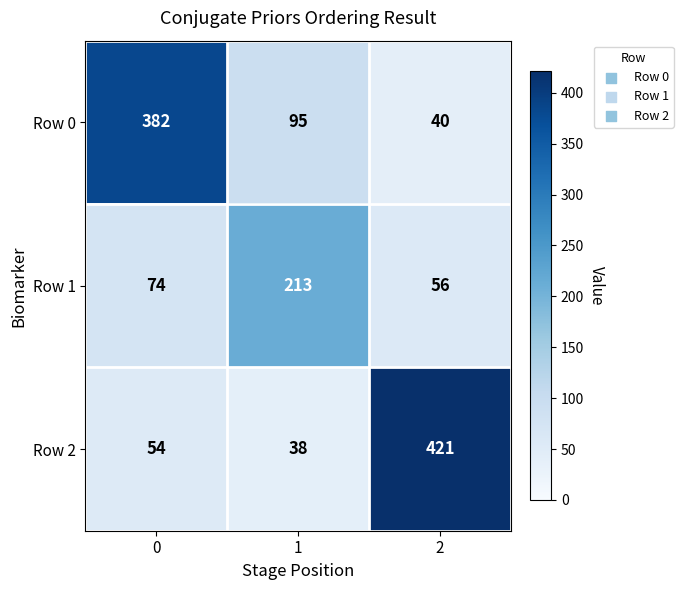

What is the sum of all Row 1 values?

343